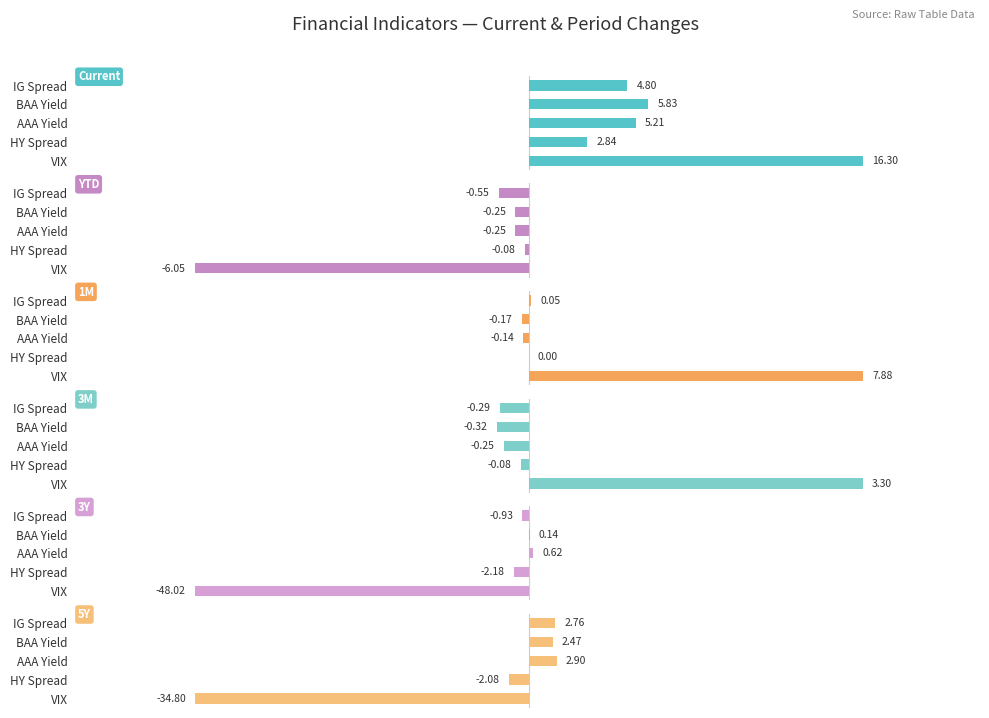

Reading left to right, transcribe all the data shown in this chart.

Current: 16.3	2.8	5.2	5.8	4.8
YTD: -6.1	-0.1	-0.2	-0.2	-0.5
1M: 7.9	0.0	-0.1	-0.2	0.0
3M: 3.3	-0.1	-0.2	-0.3	-0.3
3Y: -48.0	-2.2	0.6	0.1	-0.9
5Y: -34.8	-2.1	2.9	2.5	2.8